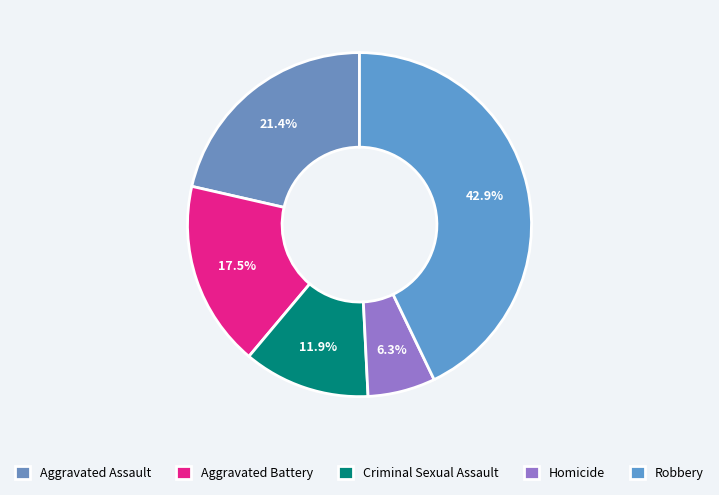

What is the total percentage of Aggravated Battery and Robbery?

60.3%